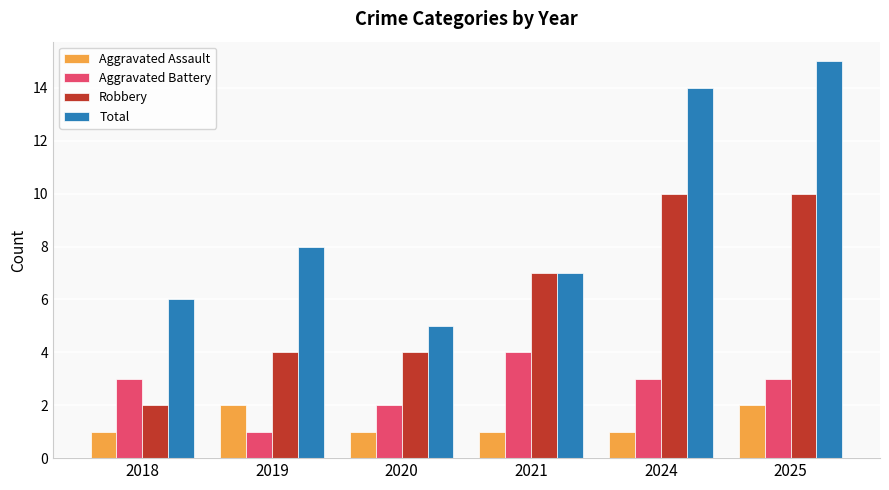

Reading left to right, list all the values displayed in this chart.

Aggravated Assault: 2018=1	2019=2	2020=1	2021=1	2024=1	2025=2
Aggravated Battery: 2018=3	2019=1	2020=2	2021=4	2024=3	2025=3
Robbery: 2018=2	2019=4	2020=4	2021=7	2024=10	2025=10
Total: 2018=6	2019=8	2020=5	2021=7	2024=14	2025=15